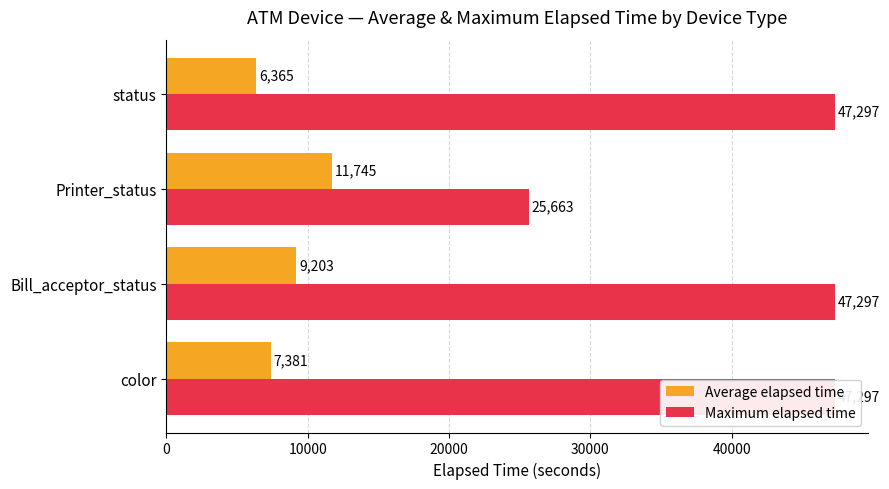

What is the approximate value of Average elapsed time at color?

7381.2